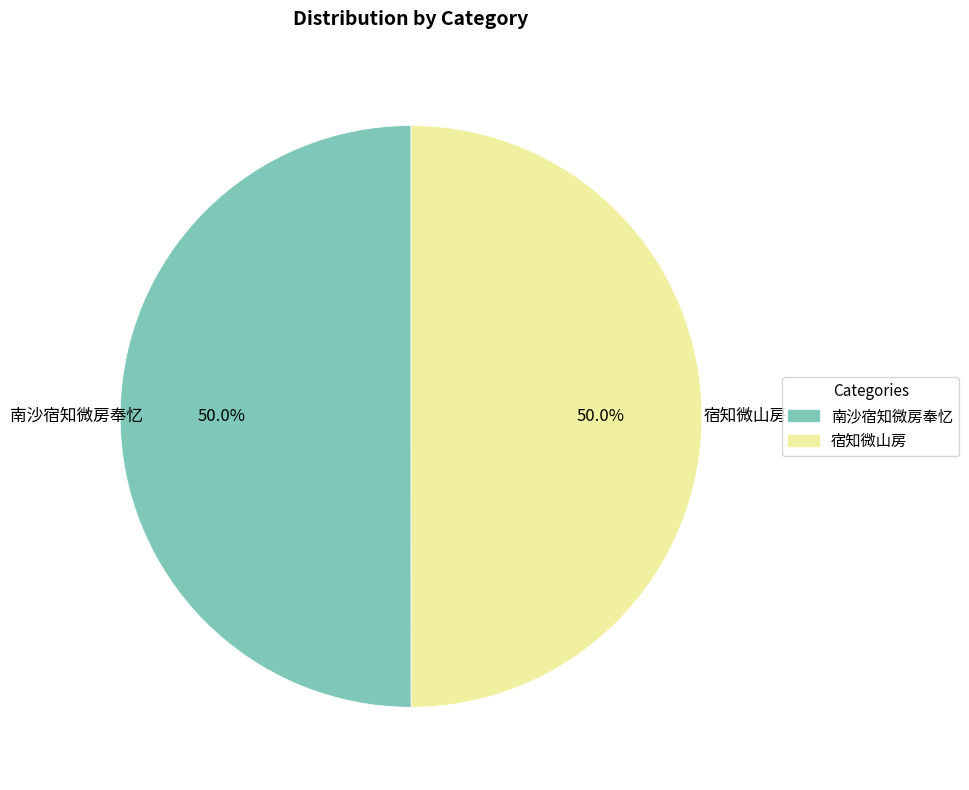

Combined, do 南沙宿知微房奉忆 and 宿知微山房 account for over 50%?

Yes